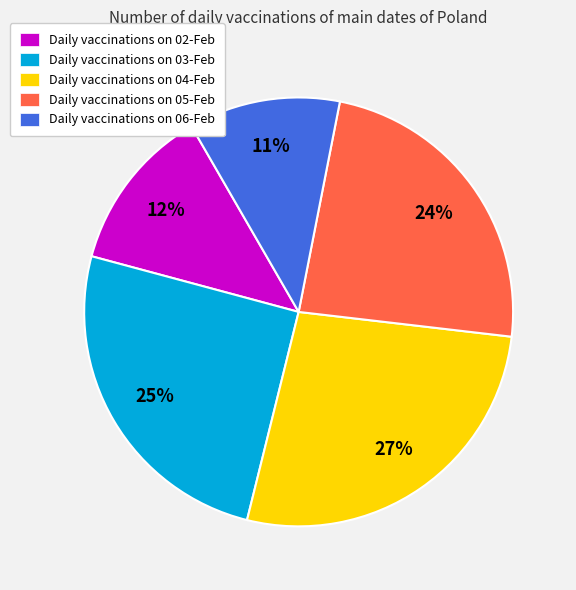

Do Daily vaccinations on 03-Feb and Daily vaccinations on 04-Feb together represent more than half of the pie?

Yes